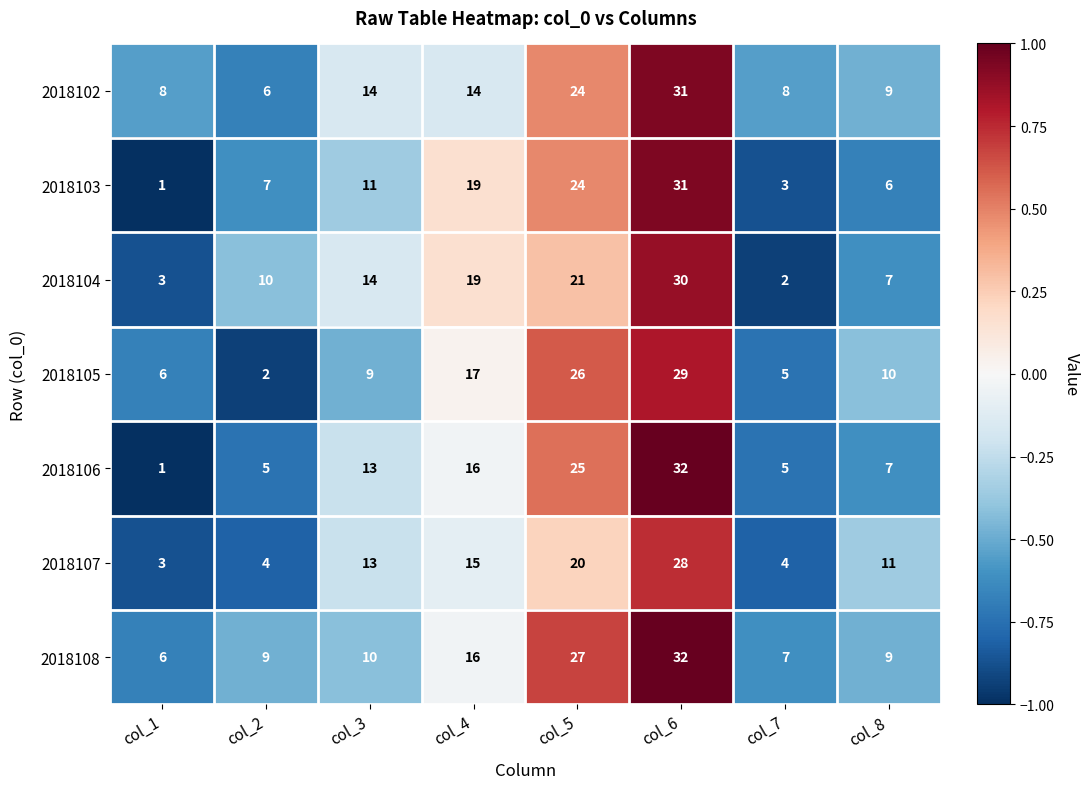

What is the difference between the highest and lowest values at col_8?

5